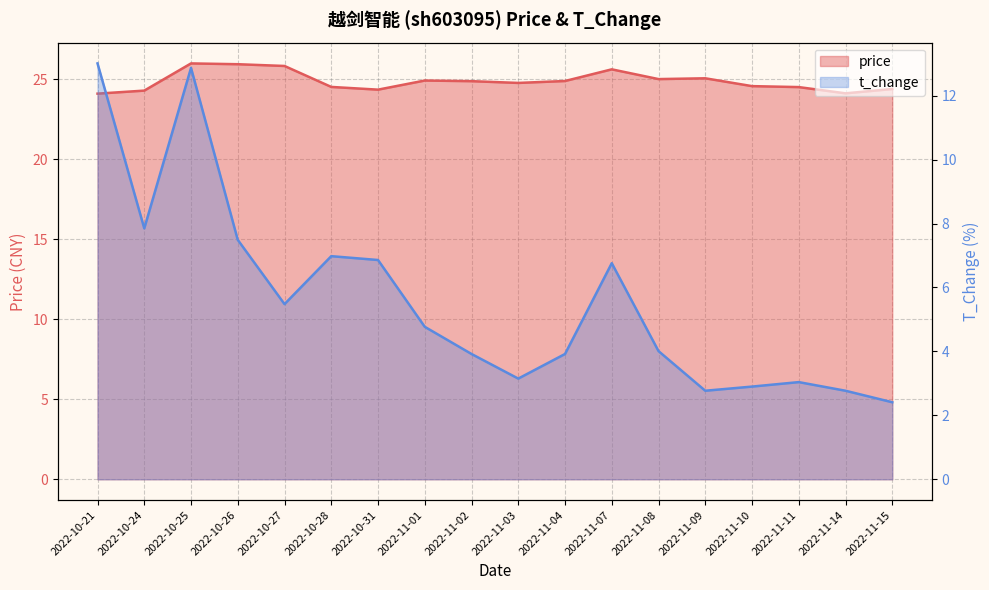

Which series changed the most between 2022-11-03 and 2022-11-11?

price